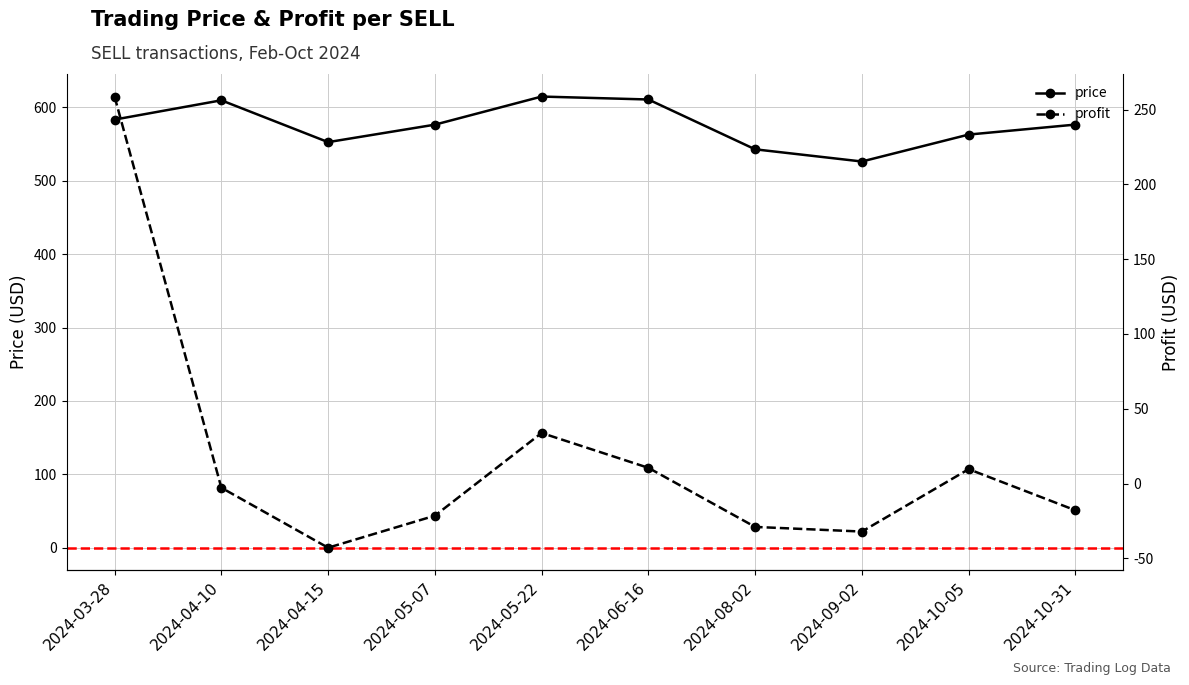

How many data points in price are above 576?

6